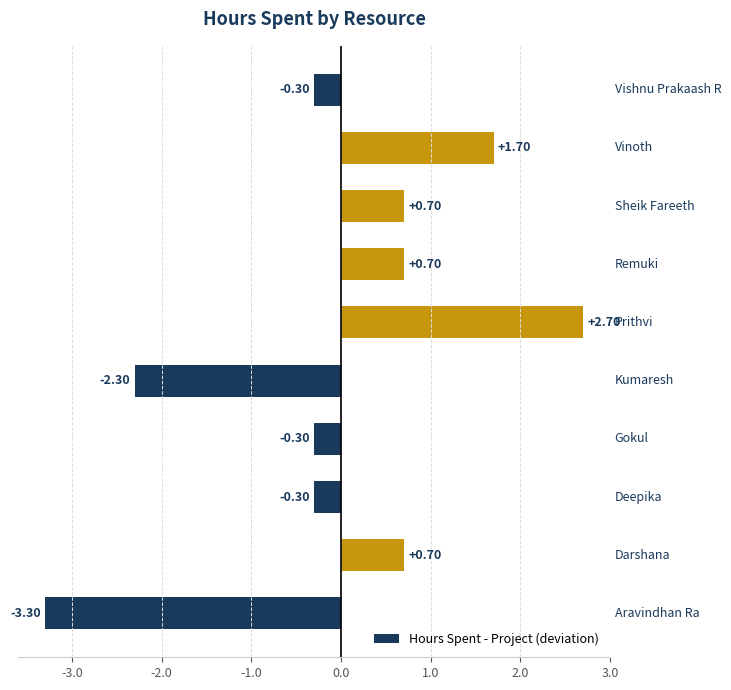

What is the difference between the maximum and minimum values?

6.0